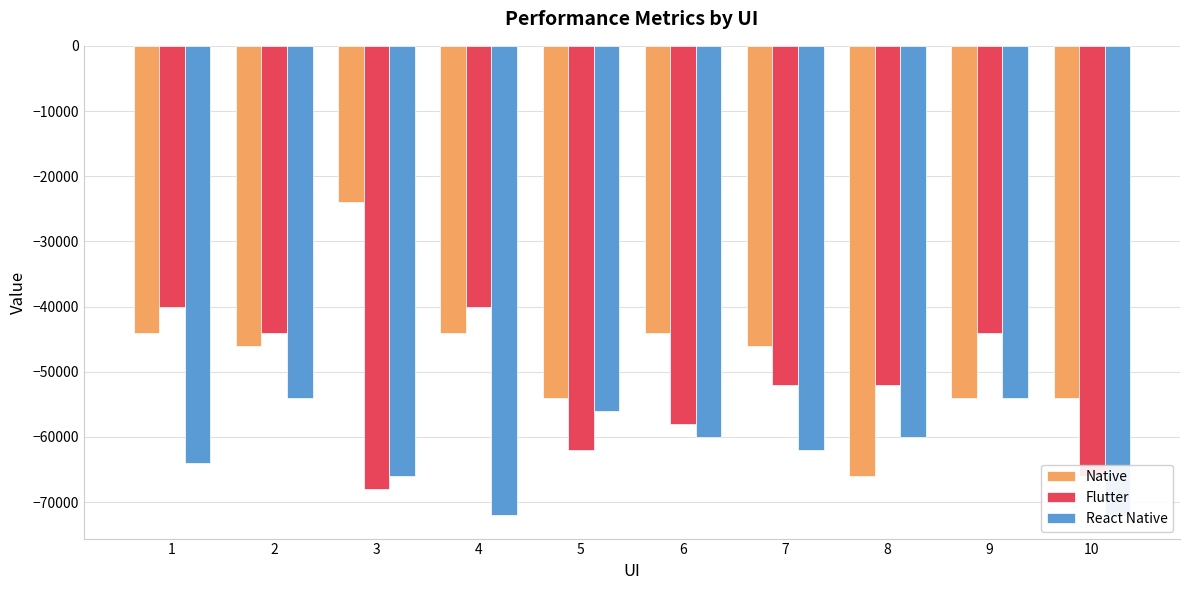

Which series has the largest total across all categories?

Native